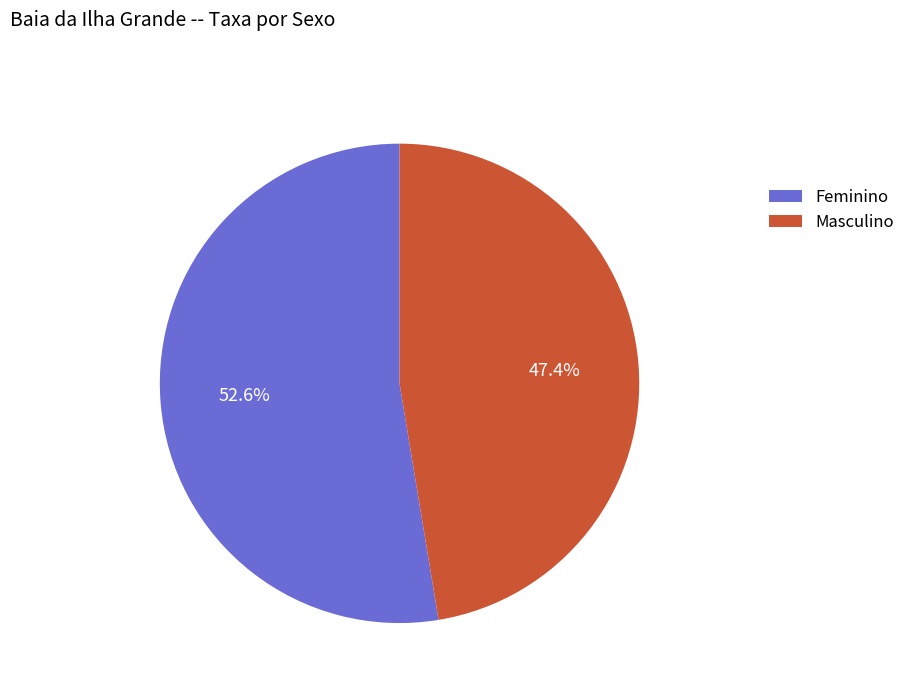

Do Masculino and Feminino together represent more than half of the pie?

Yes